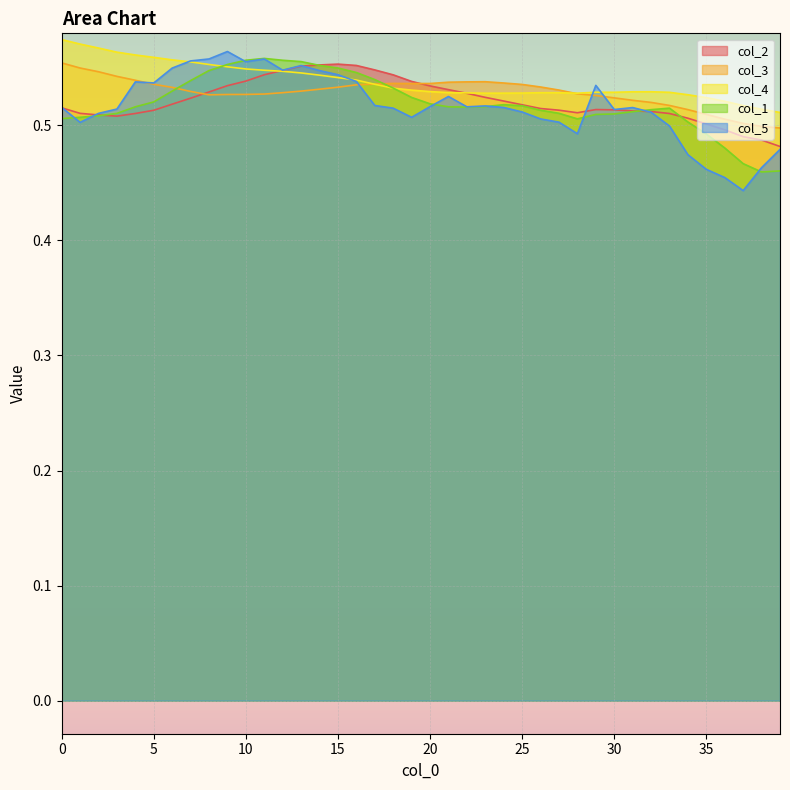

What is the total value across all series at 34?

2.5